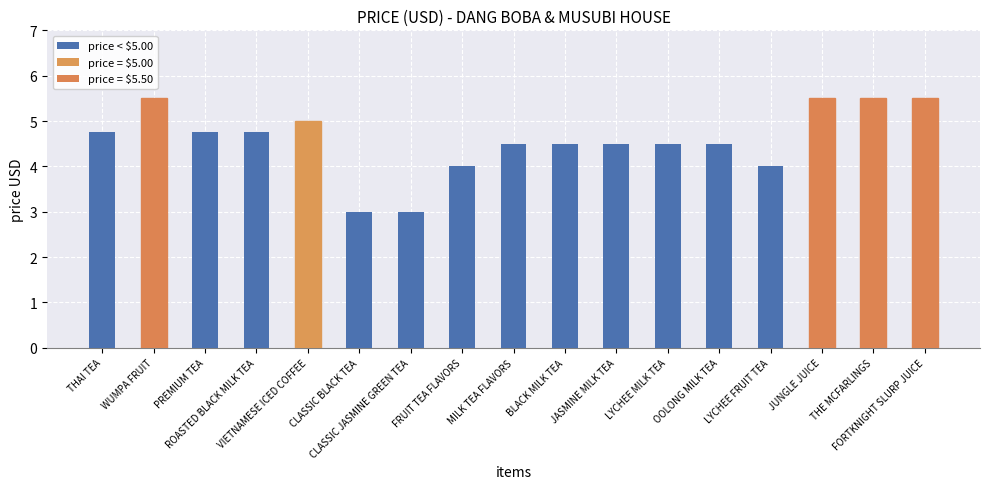

At which label does the data first exceed 4?

THAI TEA